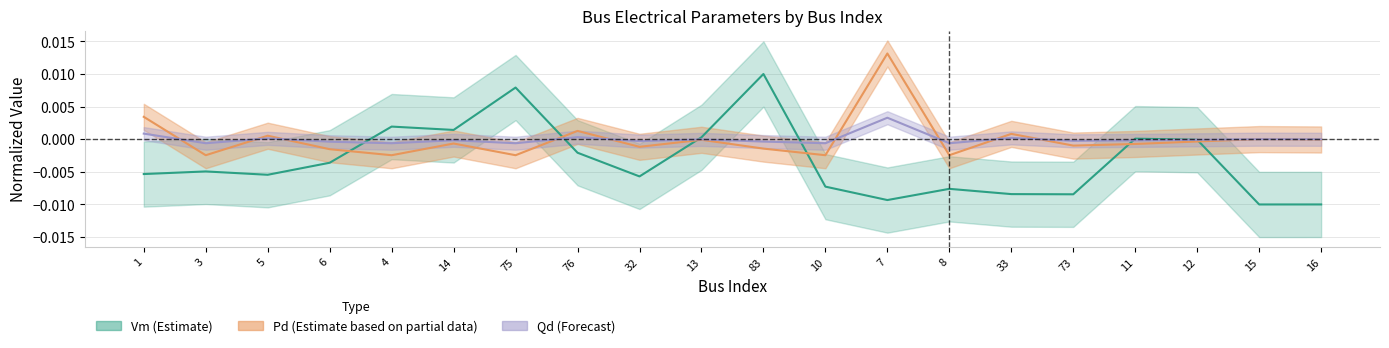

True or false: Vm has a value of 0.0 at 14.

False